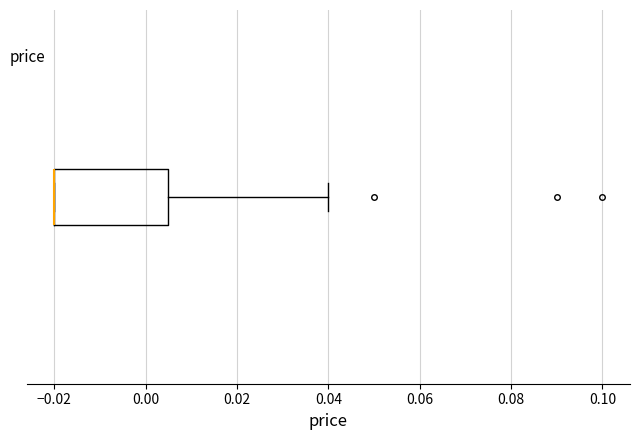

Transcribe this box plot: give where the median line is, the range the box spans, and where the two whiskers end, as read against the x-axis. The values are not printed on the chart, so give them approximately, as read against the axis.

median -0.020 (drawn on the box's left edge), box -0.020 to 0.006, whiskers -0.020 to 0.040